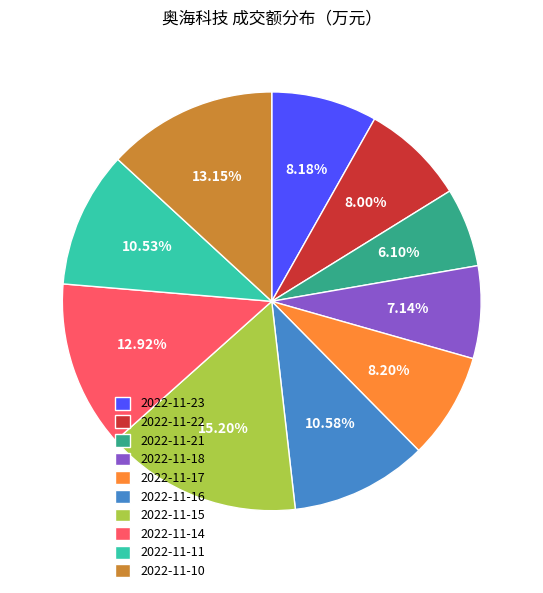

Which slice is the smallest?

2022-11-21